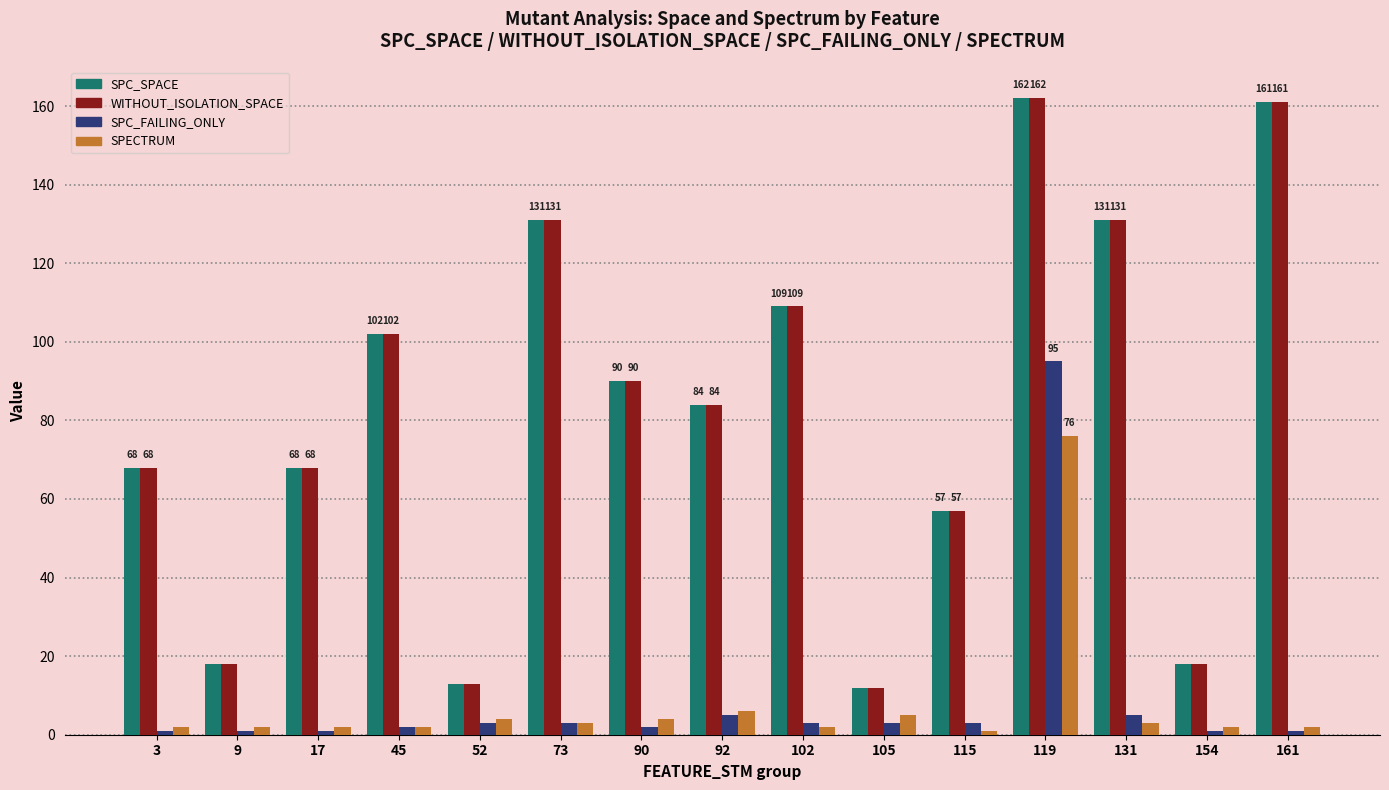

What is the difference between the maximum and second lowest values in the SPC_SPACE series?

149